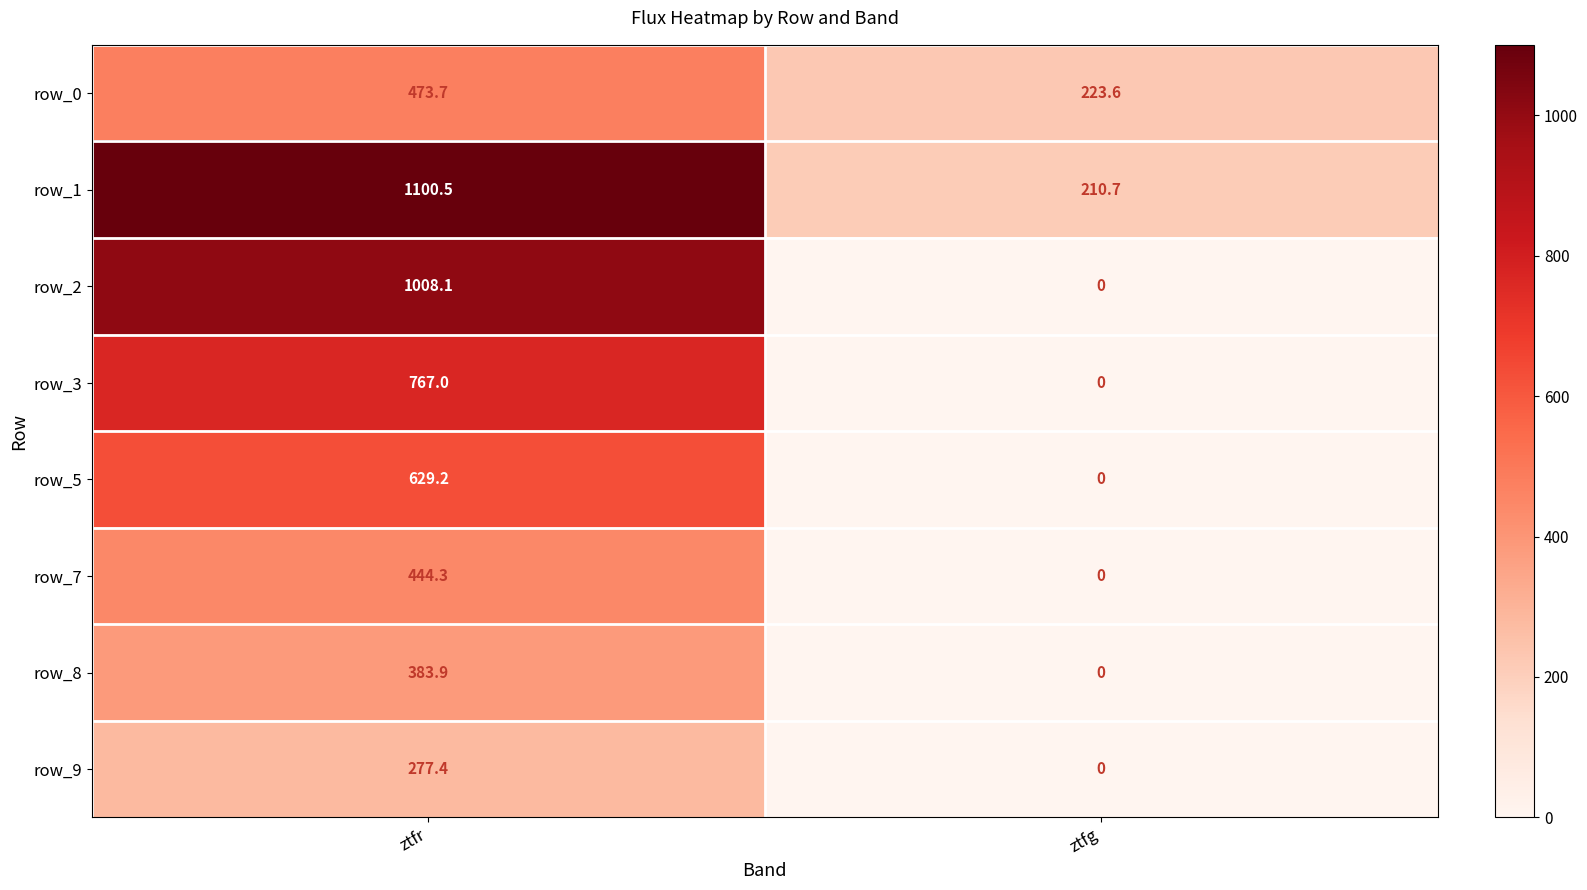

Where is row_1 nearest to the value 655?

ztfg